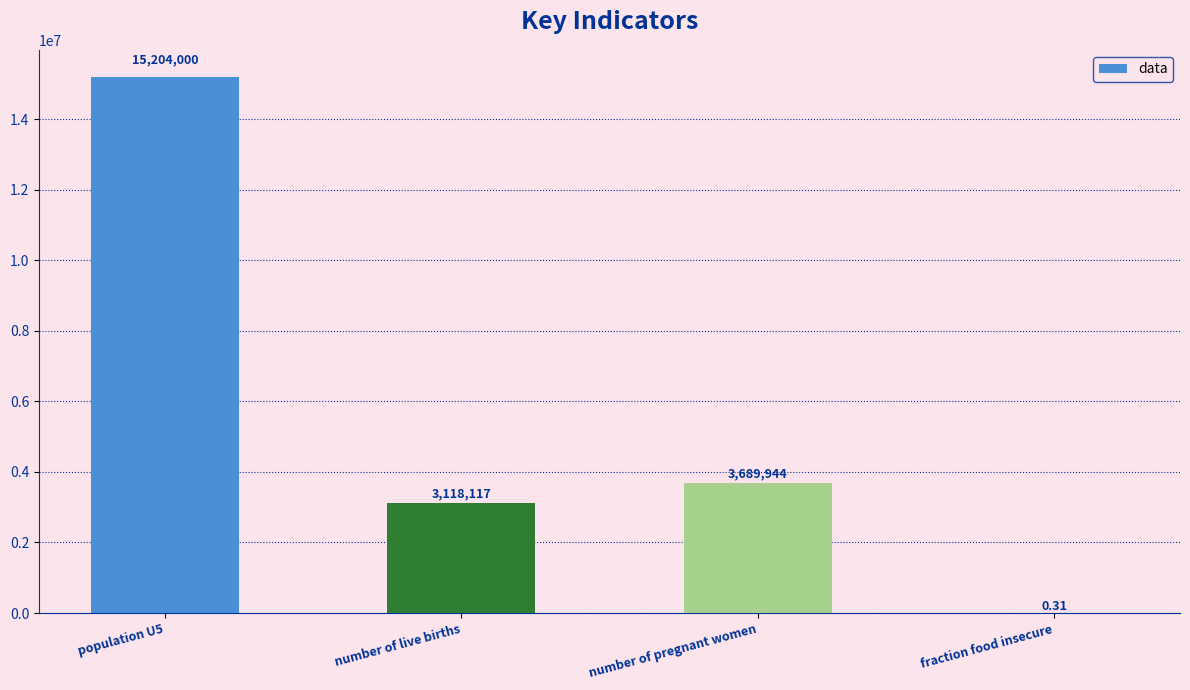

What is the sum of the values at population U5 and number of live births?

18322117.0